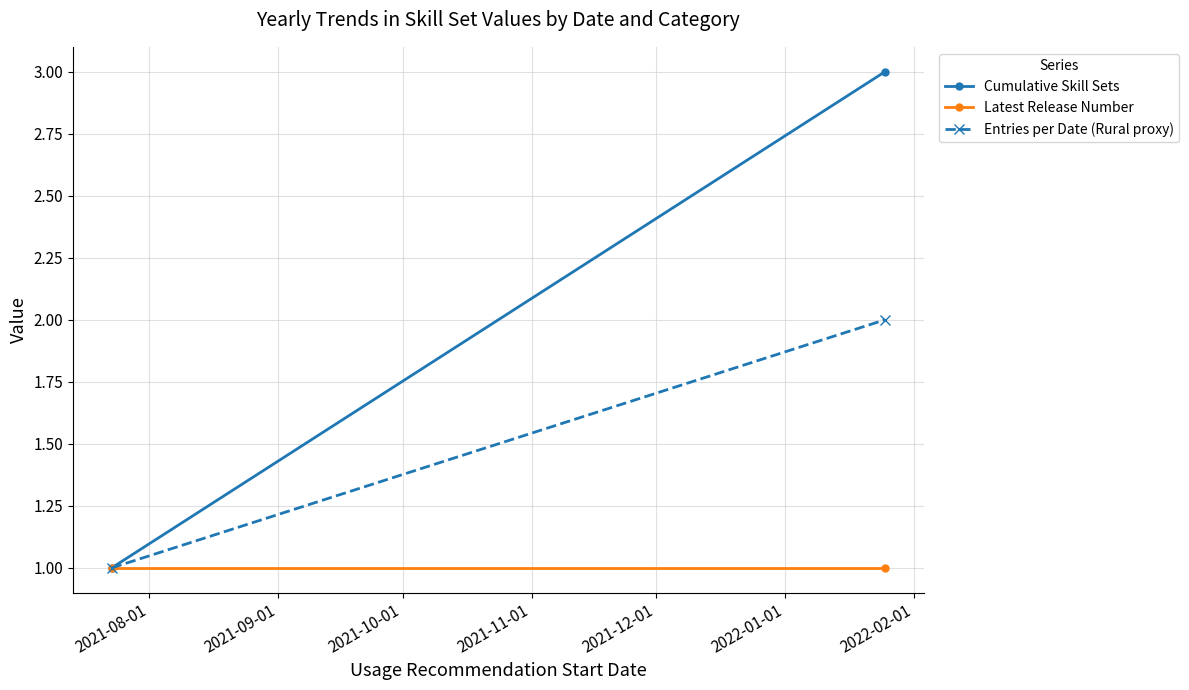

What position from the left is 2021-09-01?

2